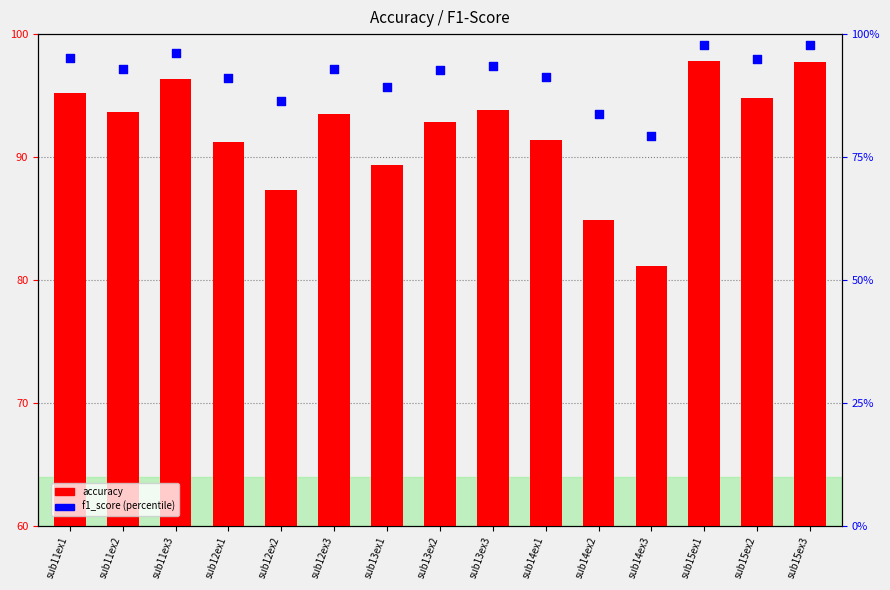

Which series reaches the maximum Y coordinate?

f1_score